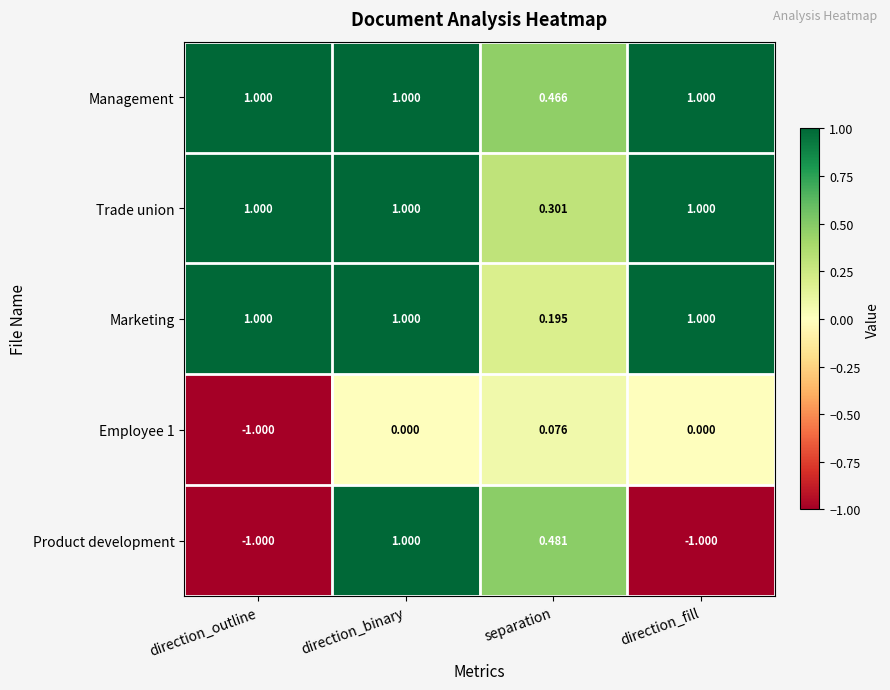

Which series has the largest total across all categories?

Management